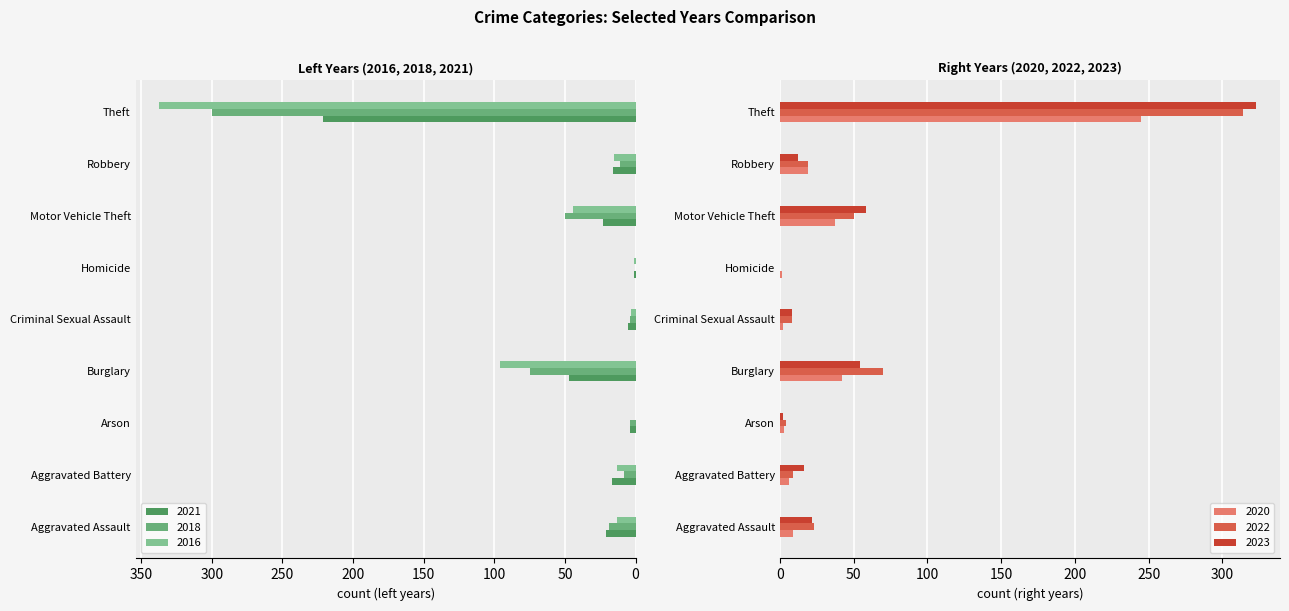

List the labels in order of 2023 value, largest first.

Theft, Motor Vehicle Theft, Burglary, Aggravated Assault, Aggravated Battery, Robbery, Criminal Sexual Assault, Arson, Homicide